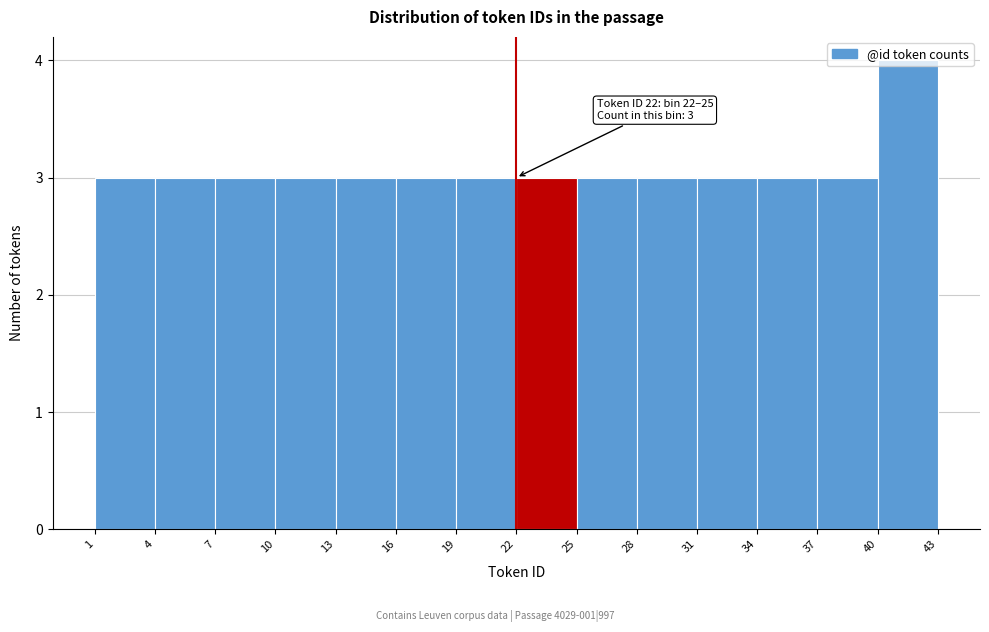

Over which range of the x-axis is the bar tallest?

40 to 43